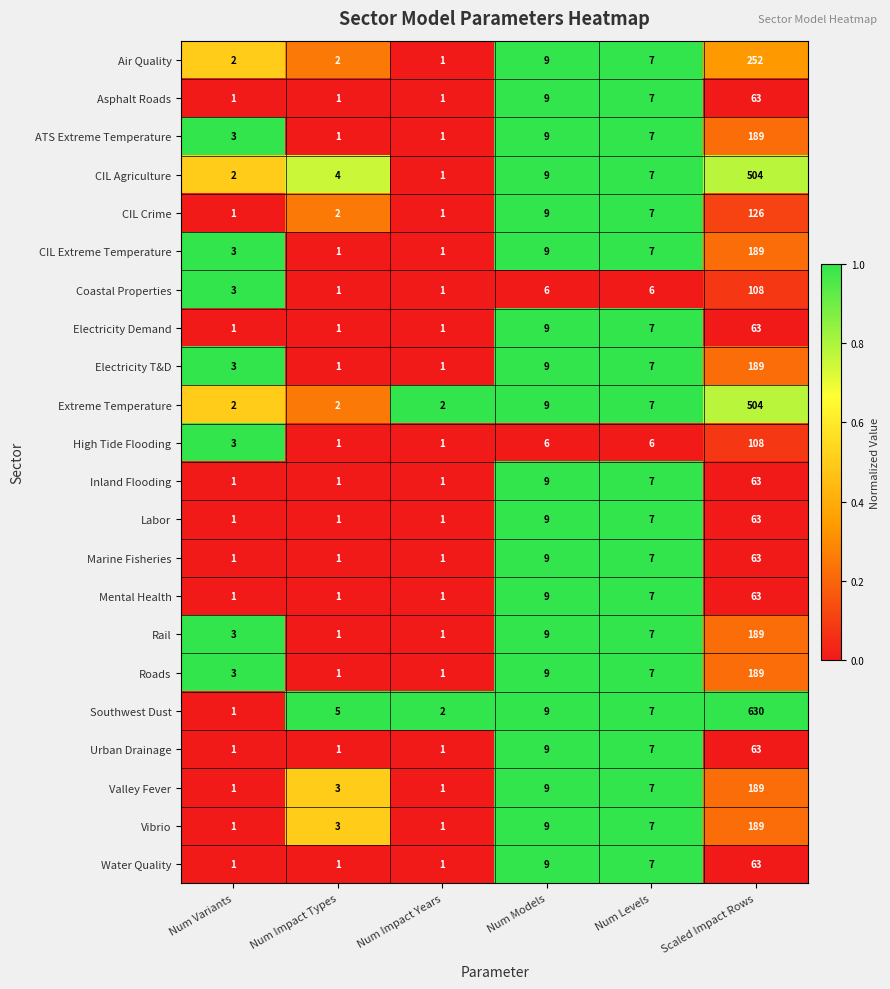

What is the sum of the Marine Fisheries values at Num Levels and Num Impact Years?

8